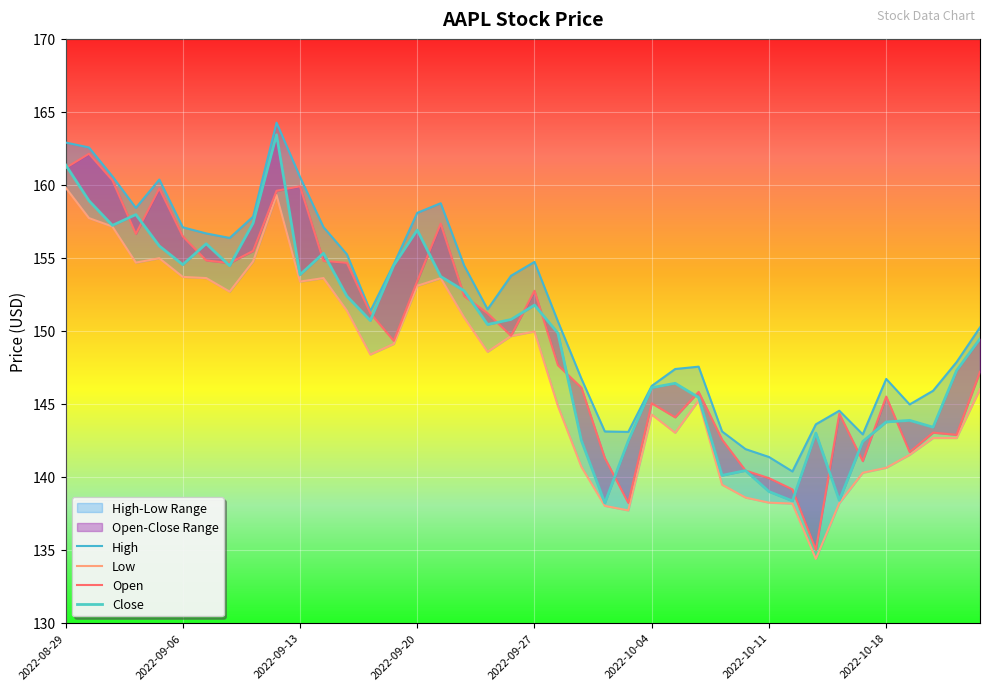

What position from the left is 2022-10-05?

27